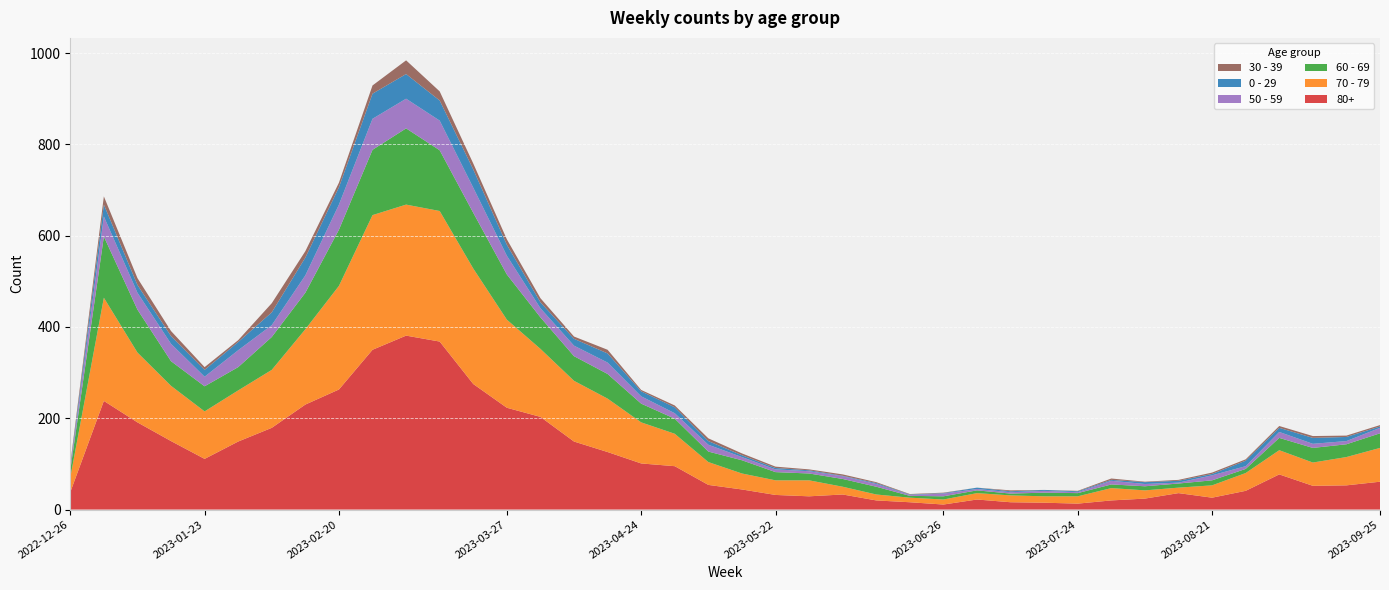

Reading left to right, transcribe all the data shown in this chart.

70 - 79: 2022-12-26=32	2023-01-02=226	2023-01-09=153	2023-01-16=121	2023-01-23=104	2023-01-30=112	2023-02-06=127	2023-02-13=165	2023-02-20=227	2023-02-27=295	2023-03-06=287	2023-03-13=286	2023-03-20=253	2023-03-27=193	2023-04-03=149	2023-04-10=133	2023-04-17=117	2023-04-24=90	2023-05-01=71	2023-05-08=50	2023-05-15=35	2023-05-22=32	2023-05-29=35	2023-06-05=17	2023-06-12=13	2023-06-19=10	2023-06-26=11	2023-07-03=14	2023-07-10=15	2023-07-17=14	2023-07-24=16	2023-07-31=27	2023-08-07=18	2023-08-14=12	2023-08-21=27	2023-08-28=39	2023-09-04=53	2023-09-11=51	2023-09-18=62	2023-09-25=74
80+: 2022-12-26=38	2023-01-02=238	2023-01-09=191	2023-01-16=150	2023-01-23=111	2023-01-30=149	2023-02-06=179	2023-02-13=230	2023-02-20=263	2023-02-27=350	2023-03-06=381	2023-03-13=368	2023-03-20=275	2023-03-27=223	2023-04-03=203	2023-04-10=149	2023-04-17=126	2023-04-24=101	2023-05-01=95	2023-05-08=54	2023-05-15=44	2023-05-22=32	2023-05-29=29	2023-06-05=33	2023-06-12=20	2023-06-19=16	2023-06-26=11	2023-07-03=22	2023-07-10=16	2023-07-17=15	2023-07-24=13	2023-07-31=20	2023-08-07=24	2023-08-14=36	2023-08-21=26	2023-08-28=41	2023-09-04=77	2023-09-11=52	2023-09-18=53	2023-09-25=61
60 - 69: 2022-12-26=16	2023-01-02=134	2023-01-09=94	2023-01-16=54	2023-01-23=55	2023-01-30=51	2023-02-06=72	2023-02-13=80	2023-02-20=123	2023-02-27=143	2023-03-06=167	2023-03-13=133	2023-03-20=122	2023-03-27=99	2023-04-03=69	2023-04-10=54	2023-04-17=54	2023-04-24=41	2023-05-01=33	2023-05-08=23	2023-05-15=29	2023-05-22=18	2023-05-29=15	2023-06-05=17	2023-06-12=17	2023-06-19=4	2023-06-26=7	2023-07-03=6	2023-07-10=4	2023-07-17=8	2023-07-24=7	2023-07-31=8	2023-08-07=9	2023-08-14=9	2023-08-21=11	2023-08-28=9	2023-09-04=27	2023-09-11=32	2023-09-18=28	2023-09-25=32
50 - 59: 2022-12-26=5	2023-01-02=44	2023-01-09=37	2023-01-16=38	2023-01-23=21	2023-01-30=37	2023-02-06=26	2023-02-13=38	2023-02-20=55	2023-02-27=68	2023-03-06=65	2023-03-13=65	2023-03-20=55	2023-03-27=41	2023-04-03=20	2023-04-10=23	2023-04-17=25	2023-04-24=16	2023-05-01=12	2023-05-08=15	2023-05-15=7	2023-05-22=6	2023-05-29=5	2023-06-05=6	2023-06-12=6	2023-06-19=2	2023-06-26=6	2023-07-03=3	2023-07-10=3	2023-07-17=4	2023-07-24=2	2023-07-31=8	2023-08-07=5	2023-08-14=2	2023-08-21=11	2023-08-28=6	2023-09-04=13	2023-09-11=9	2023-09-18=7	2023-09-25=12
0 - 29: 2022-12-26=4	2023-01-02=26	2023-01-09=17	2023-01-16=17	2023-01-23=15	2023-01-30=18	2023-02-06=28	2023-02-13=39	2023-02-20=38	2023-02-27=55	2023-03-06=54	2023-03-13=44	2023-03-20=40	2023-03-27=24	2023-04-03=13	2023-04-10=15	2023-04-17=20	2023-04-24=11	2023-05-01=13	2023-05-08=8	2023-05-15=4	2023-05-22=3	2023-05-29=2	2023-06-05=1	2023-06-12=2	2023-06-19=1	2023-06-26=1	2023-07-03=3	2023-07-10=2	2023-07-17=2	2023-07-24=2	2023-07-31=2	2023-08-07=4	2023-08-14=4	2023-08-21=3	2023-08-28=12	2023-09-04=9	2023-09-11=13	2023-09-18=9	2023-09-25=3
30 - 39: 2022-12-26=5	2023-01-02=18	2023-01-09=15	2023-01-16=11	2023-01-23=6	2023-01-30=4	2023-02-06=20	2023-02-13=14	2023-02-20=10	2023-02-27=18	2023-03-06=30	2023-03-13=20	2023-03-20=13	2023-03-27=12	2023-04-03=9	2023-04-10=5	2023-04-17=8	2023-04-24=3	2023-05-01=4	2023-05-08=6	2023-05-15=4	2023-05-22=3	2023-05-29=2	2023-06-05=3	2023-06-12=2	2023-06-19=1	2023-06-26=1	2023-07-03=0	2023-07-10=2	2023-07-17=0	2023-07-24=1	2023-07-31=3	2023-08-07=1	2023-08-14=2	2023-08-21=3	2023-08-28=3	2023-09-04=4	2023-09-11=4	2023-09-18=3	2023-09-25=3